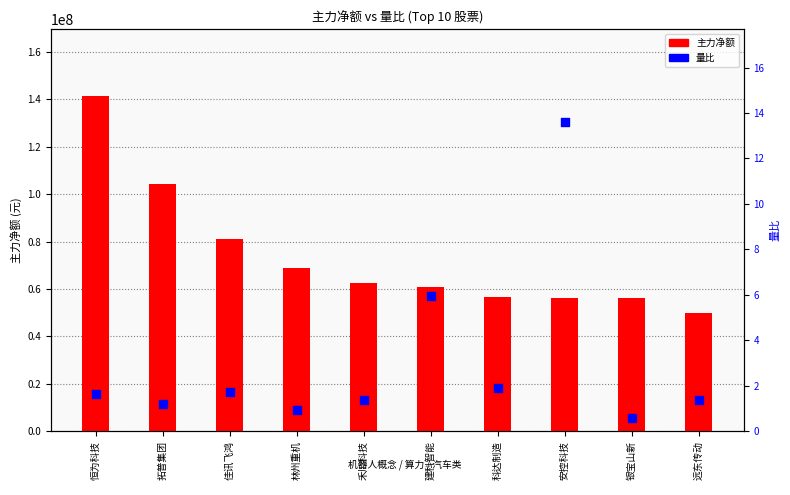

At how many categories does at least one series exceed 117373338?

1